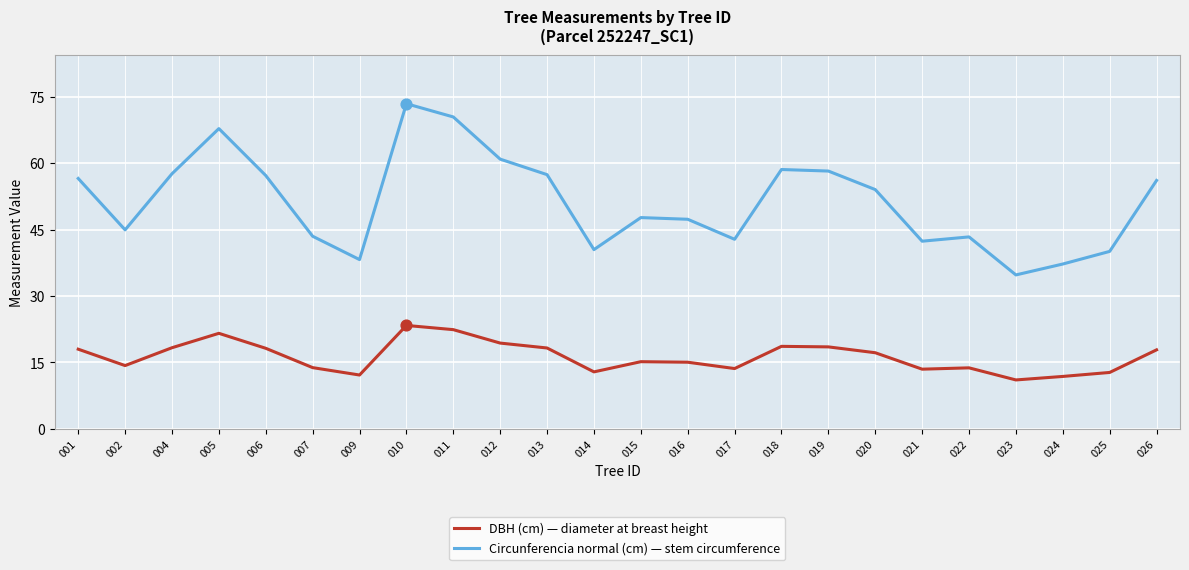

Which series has the largest range (max minus min)?

Circunferencia normal (cm) — stem circumference